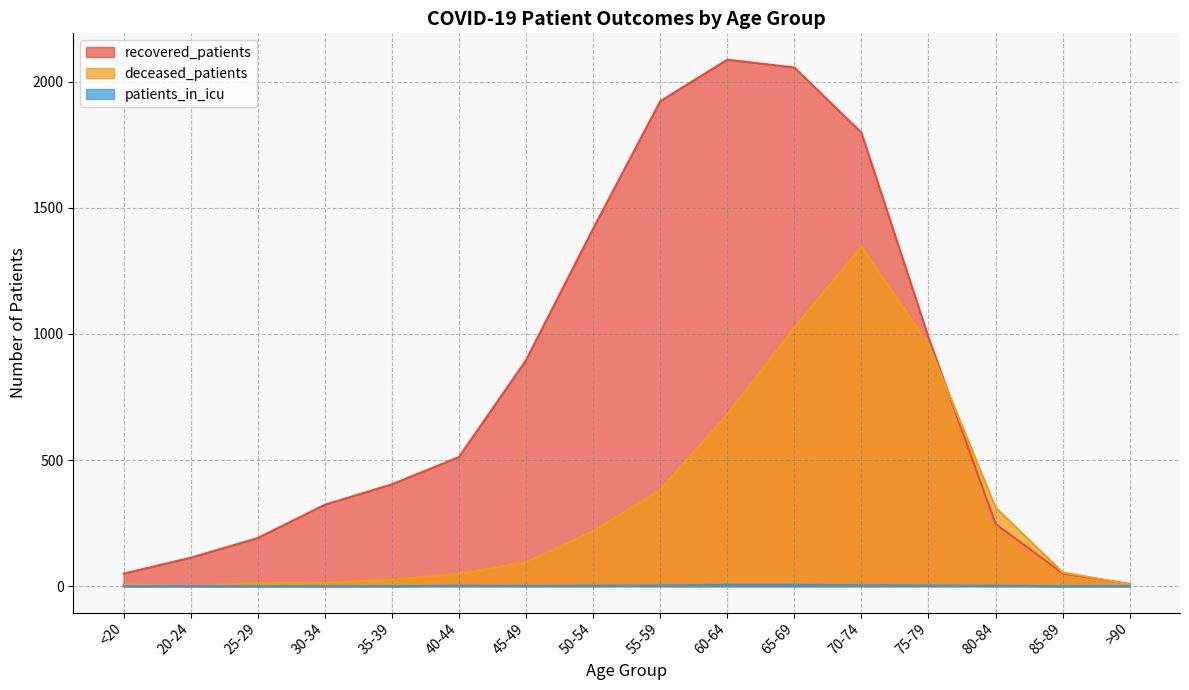

What are all the series names shown in the legend?

recovered_patients, deceased_patients, patients_in_icu